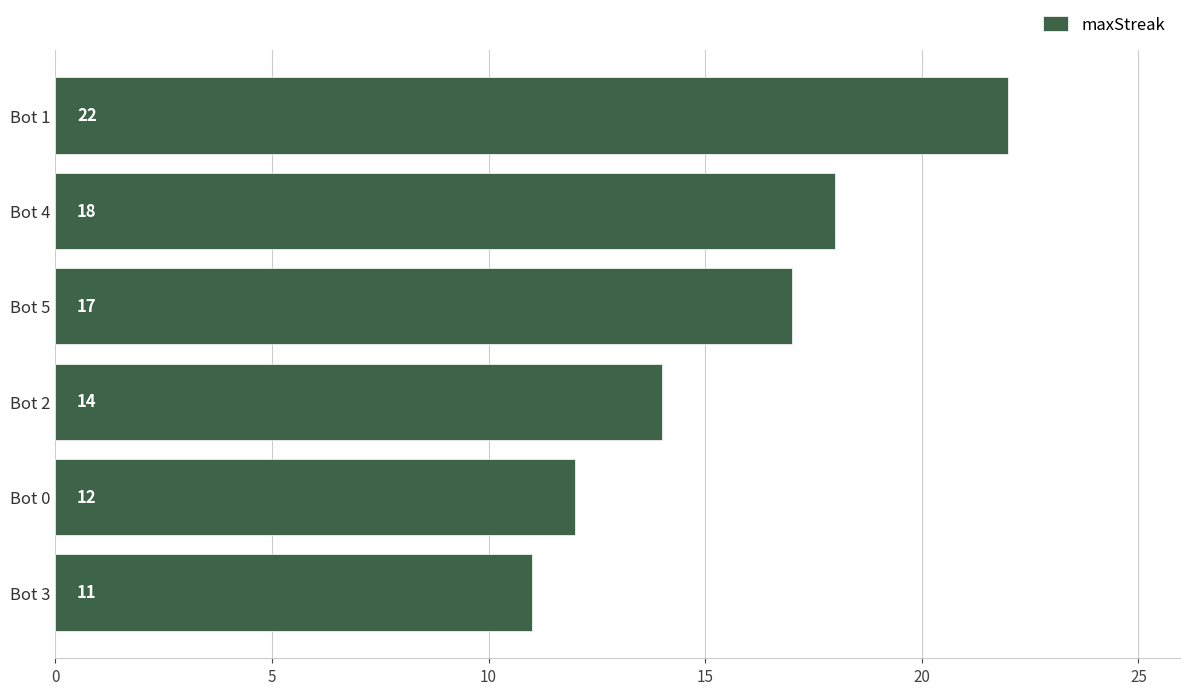

What is the value of the 1st bar from the top?

22